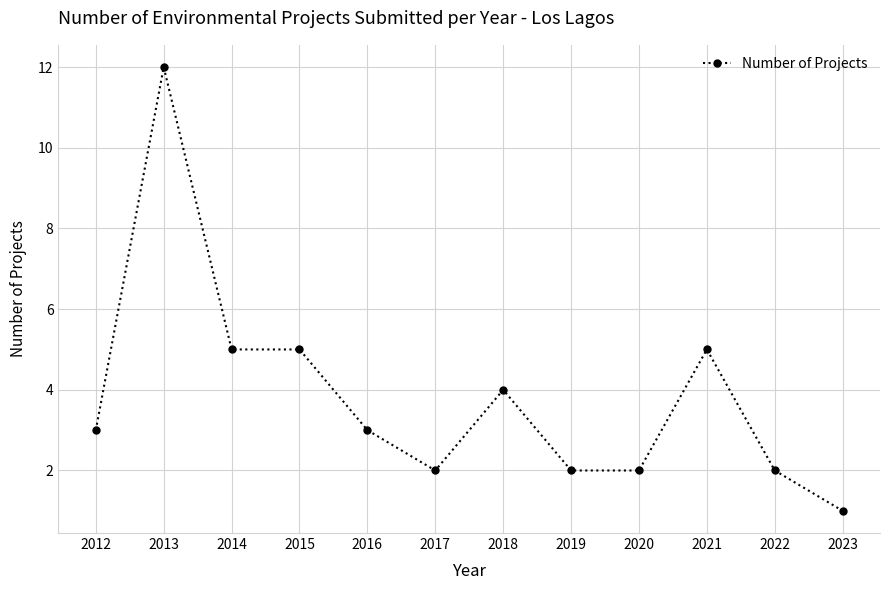

What value does the data have at 2012?

3